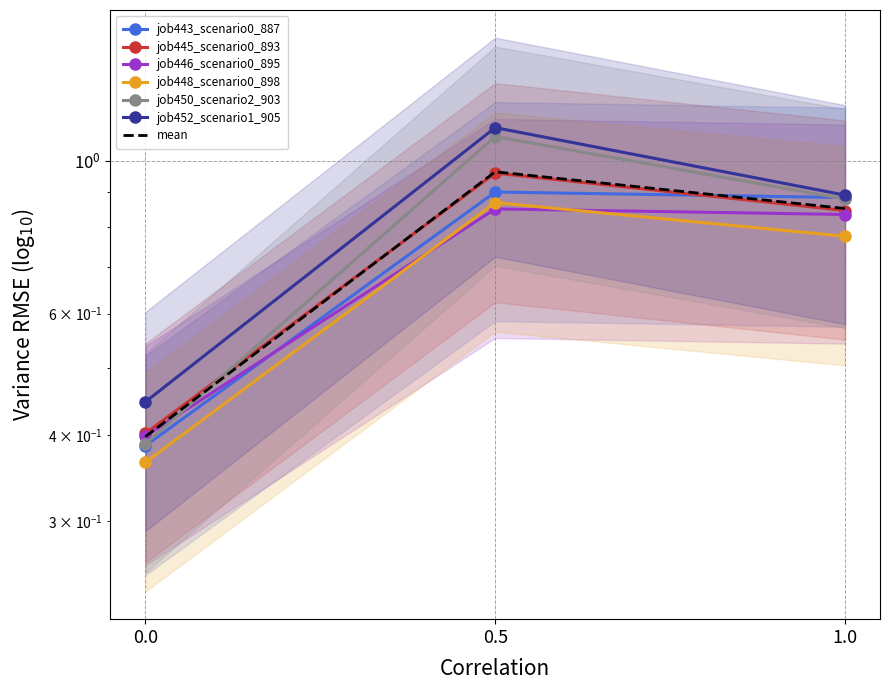

What is the greatest value displayed?

1.1